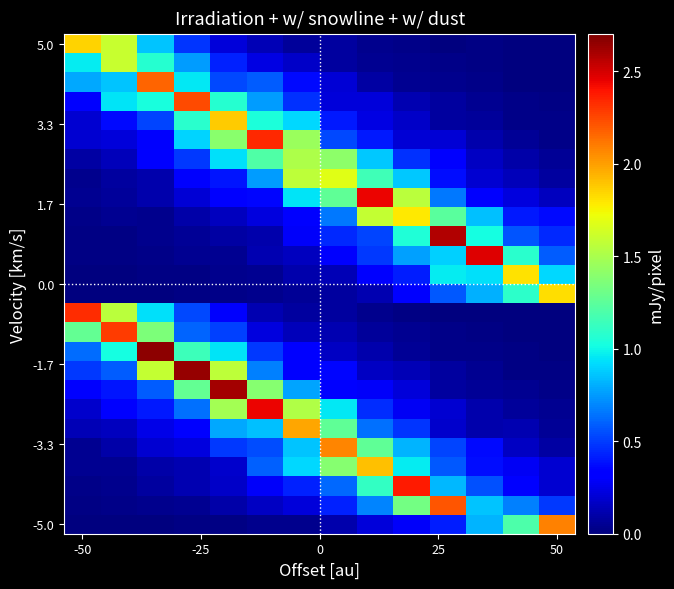

How many data points does each series have?

14